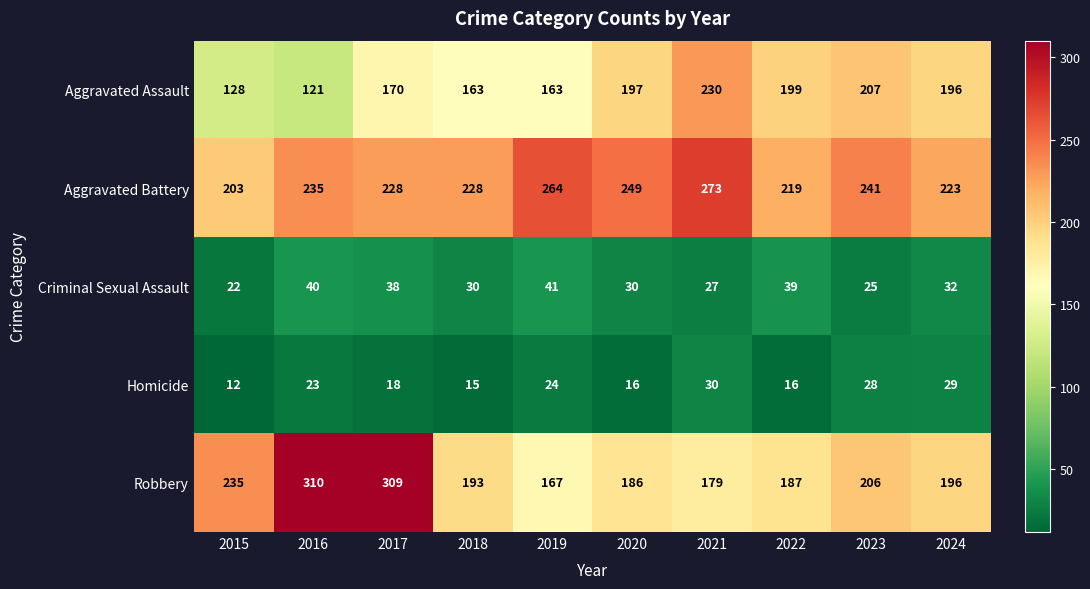

How many data points does each series have?

10